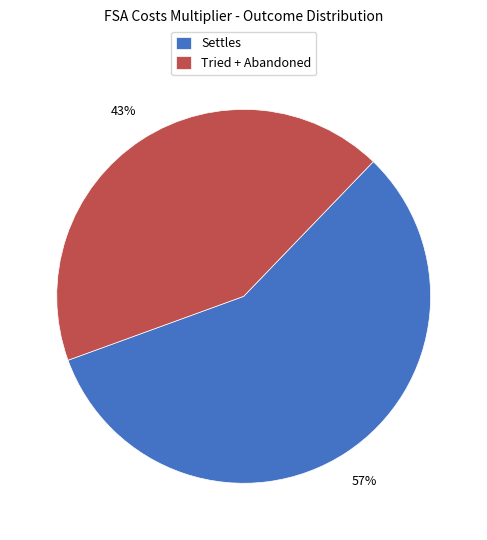

How many slices are in this pie chart?

2